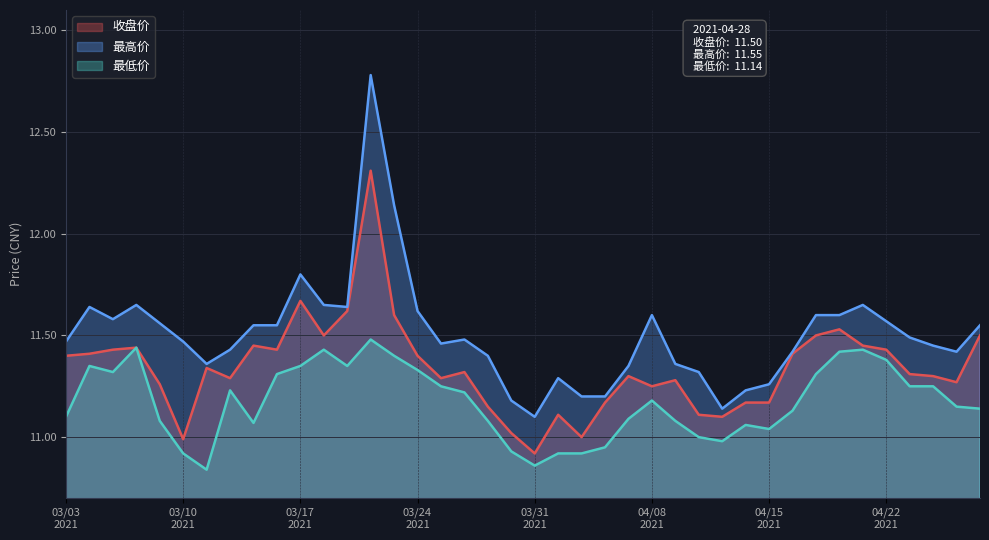

Which series has the largest total across all categories?

最高价